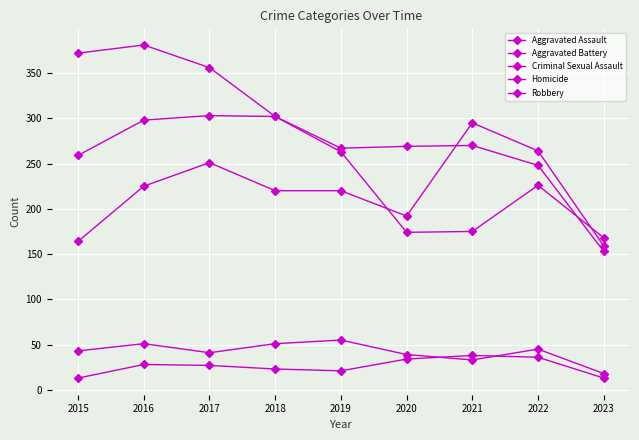

Rank the categories by Homicide value from highest to lowest.

2021, 2022, 2020, 2016, 2017, 2018, 2019, 2015, 2023